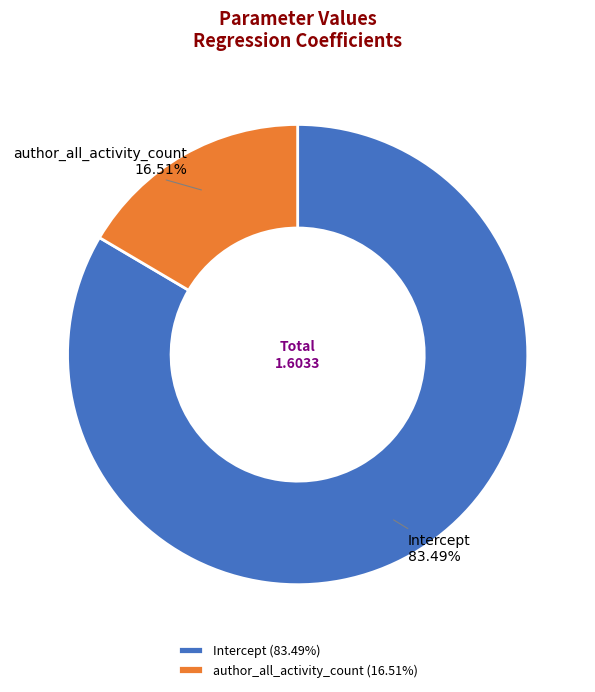

Count the number of slices in the pie.

2